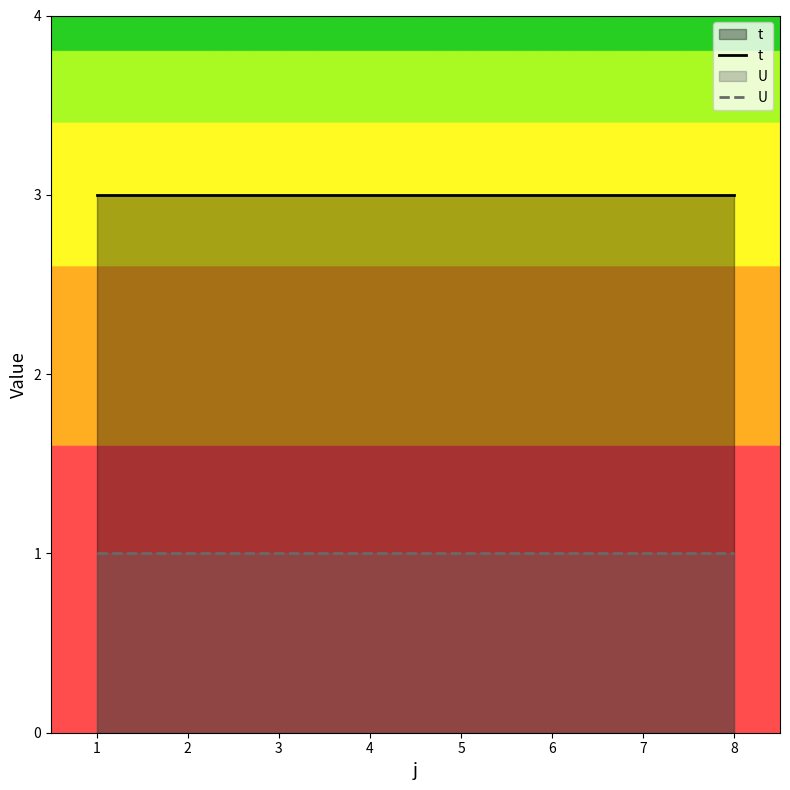

At how many categories does at least one series exceed 1?

8